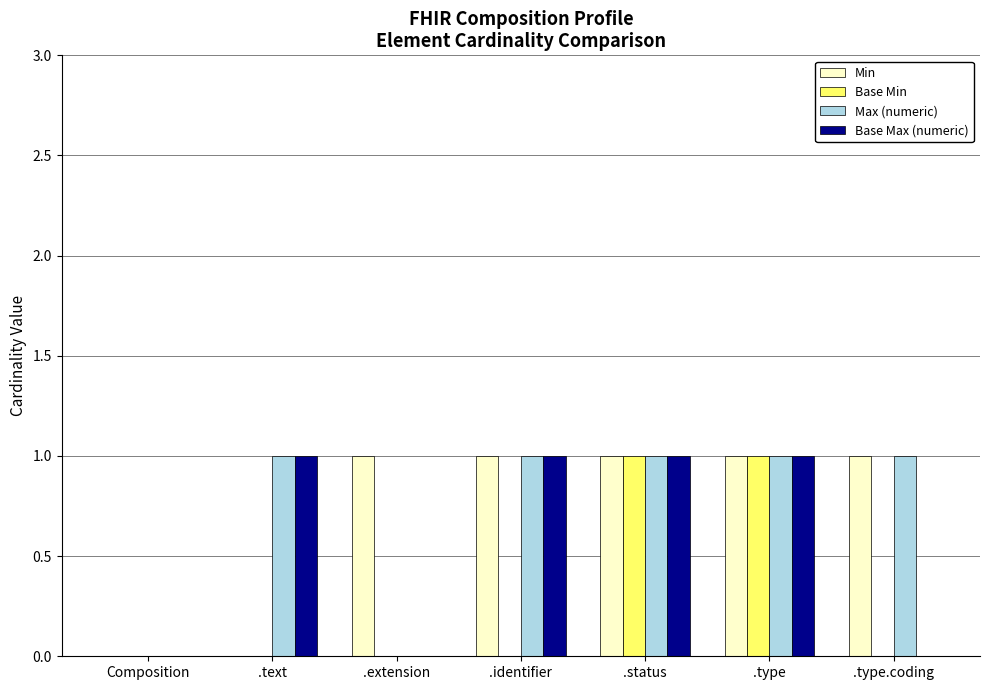

How many groups of bars are there?

7